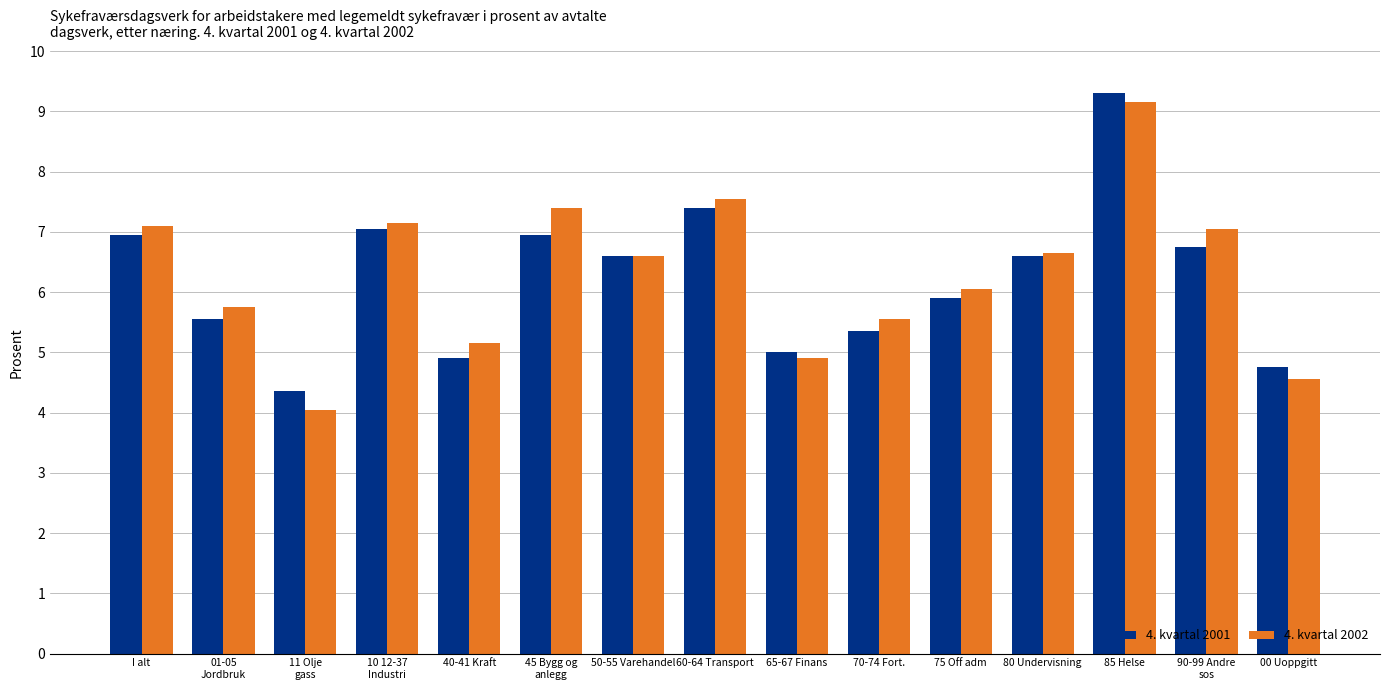

The 4. kvartal 2002 series shows 14.3 at 85 Helse. True or false?

False